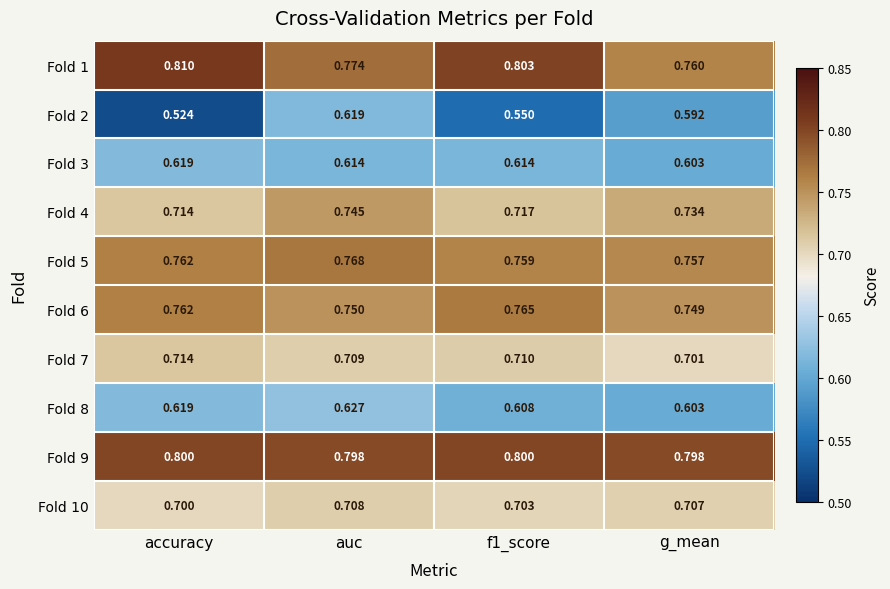

What is the greatest value displayed?

0.8